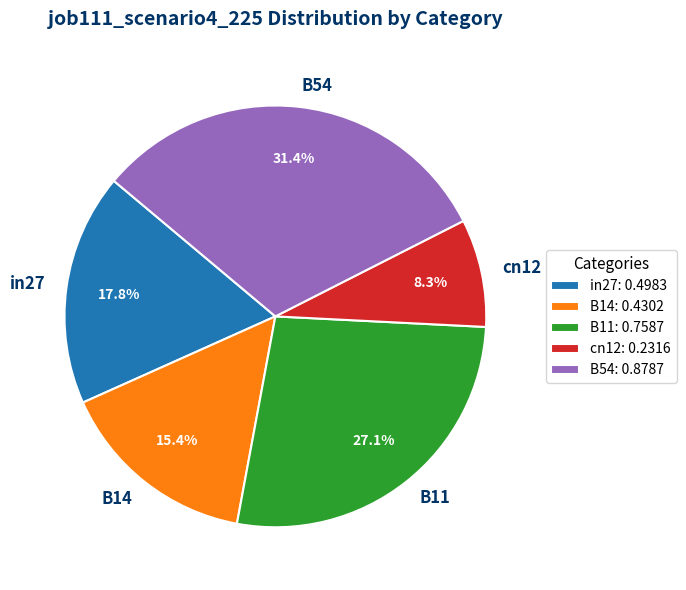

Between cn12 and B11, which is larger?

B11